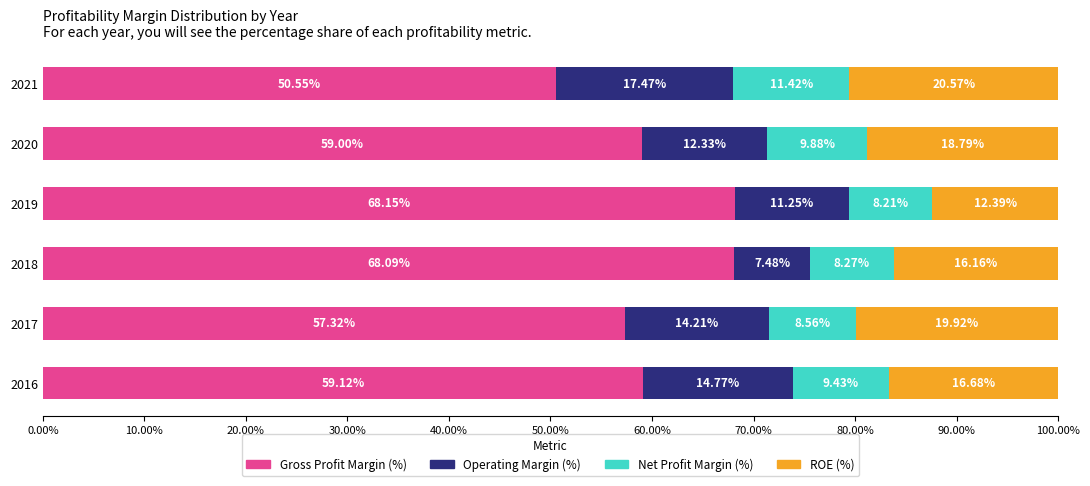

What is the total value across all series at 2018?

100.0